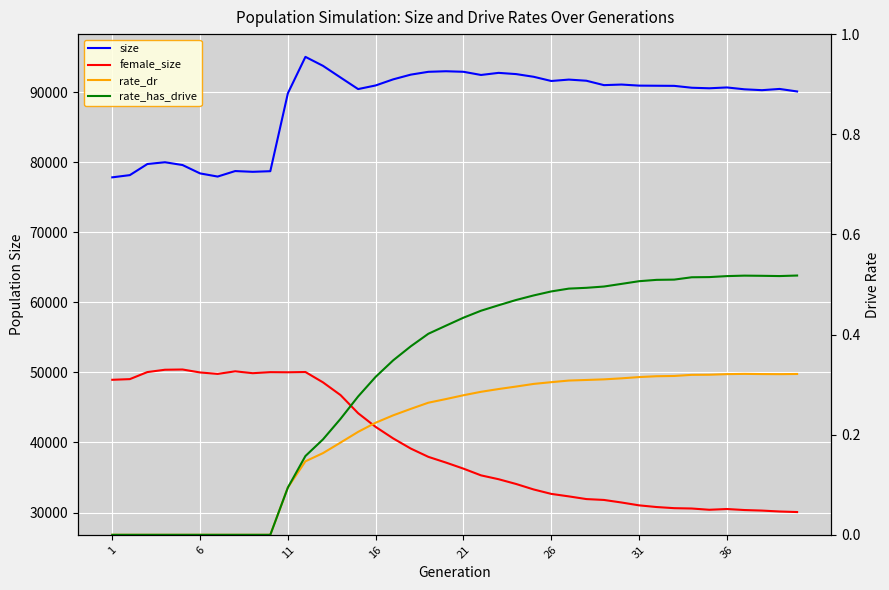

What is the average value of the rate_has_drive series?

0.3